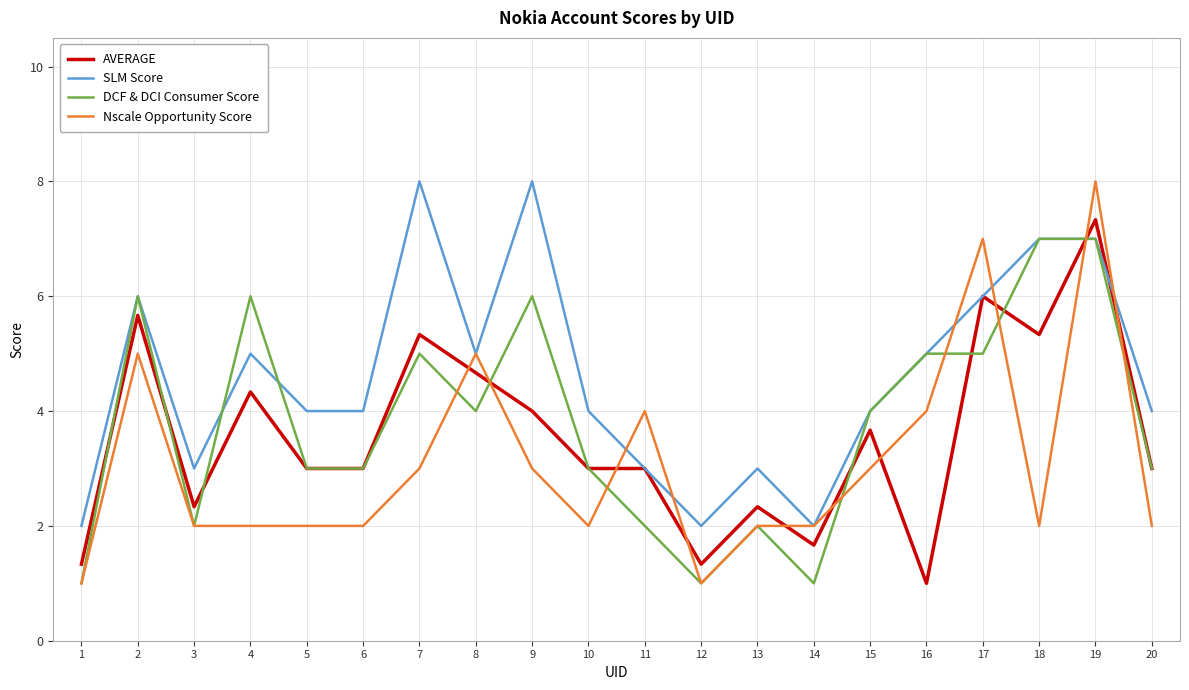

At which category is the sum across all series the highest?

19